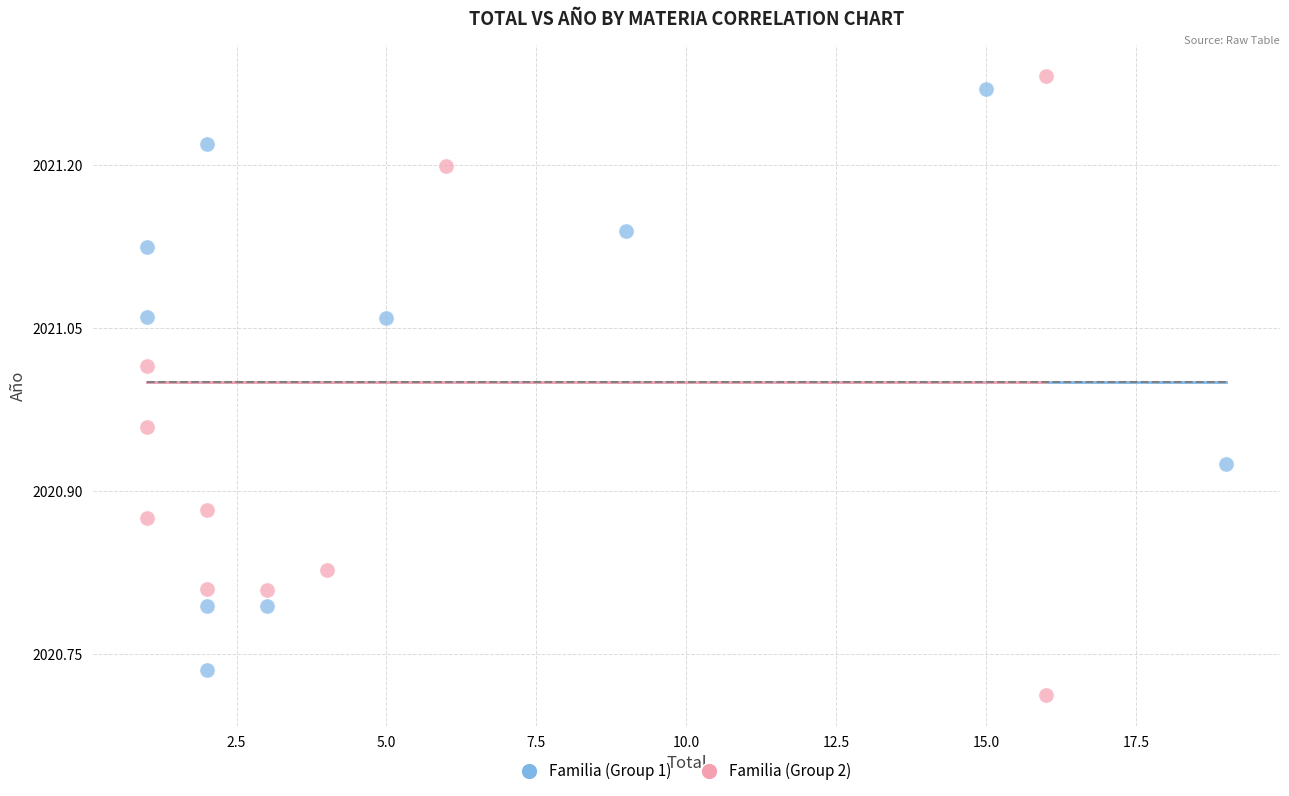

Which series has the largest Y range (max minus min)?

Familia (Group 2)